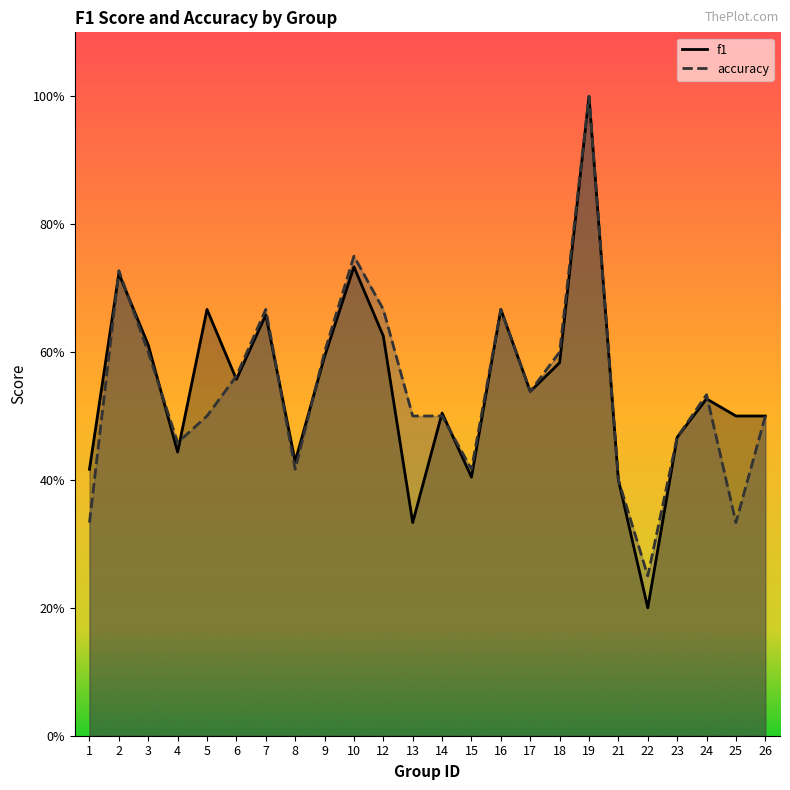

At which category does f1 reach its first local valley?

4